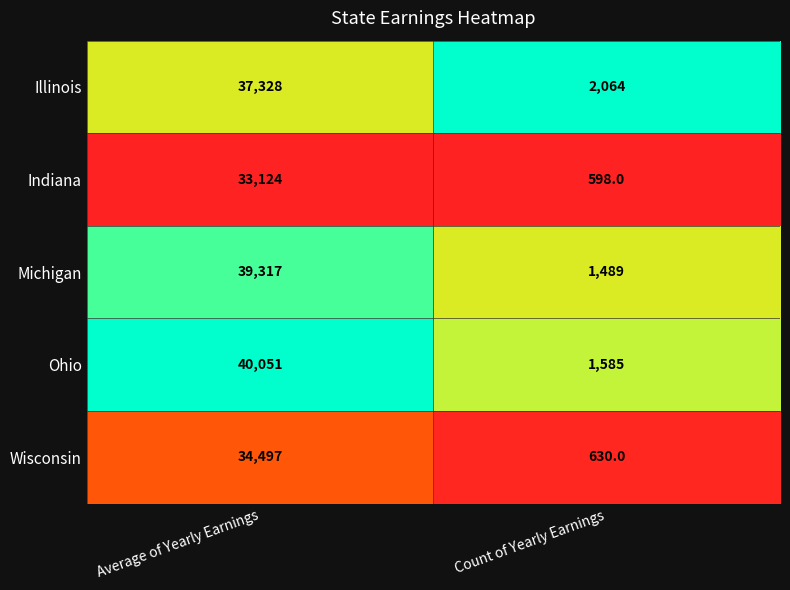

At which category is the sum across all series the highest?

Average of Yearly Earnings